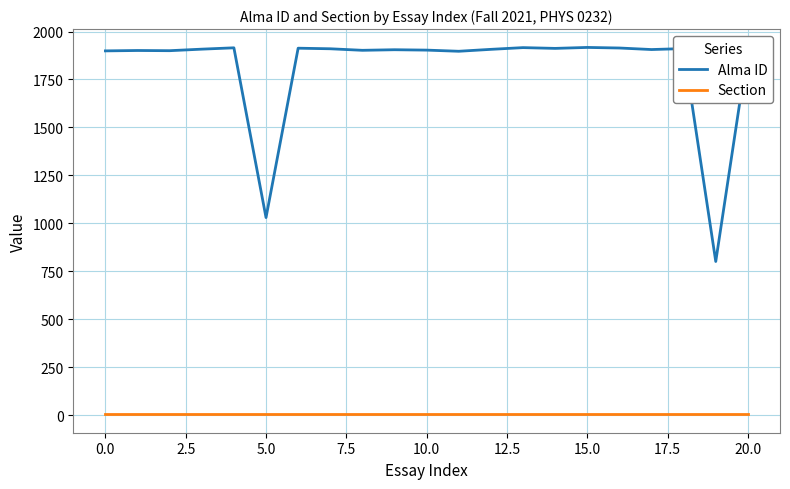

What is the minimum value shown in the chart?

4